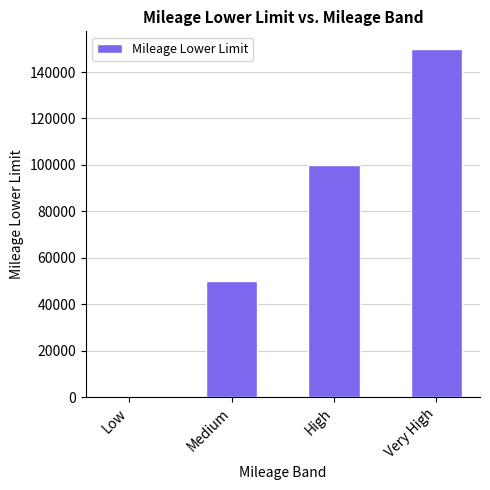

True or false: the data shows -89034 at Low.

False